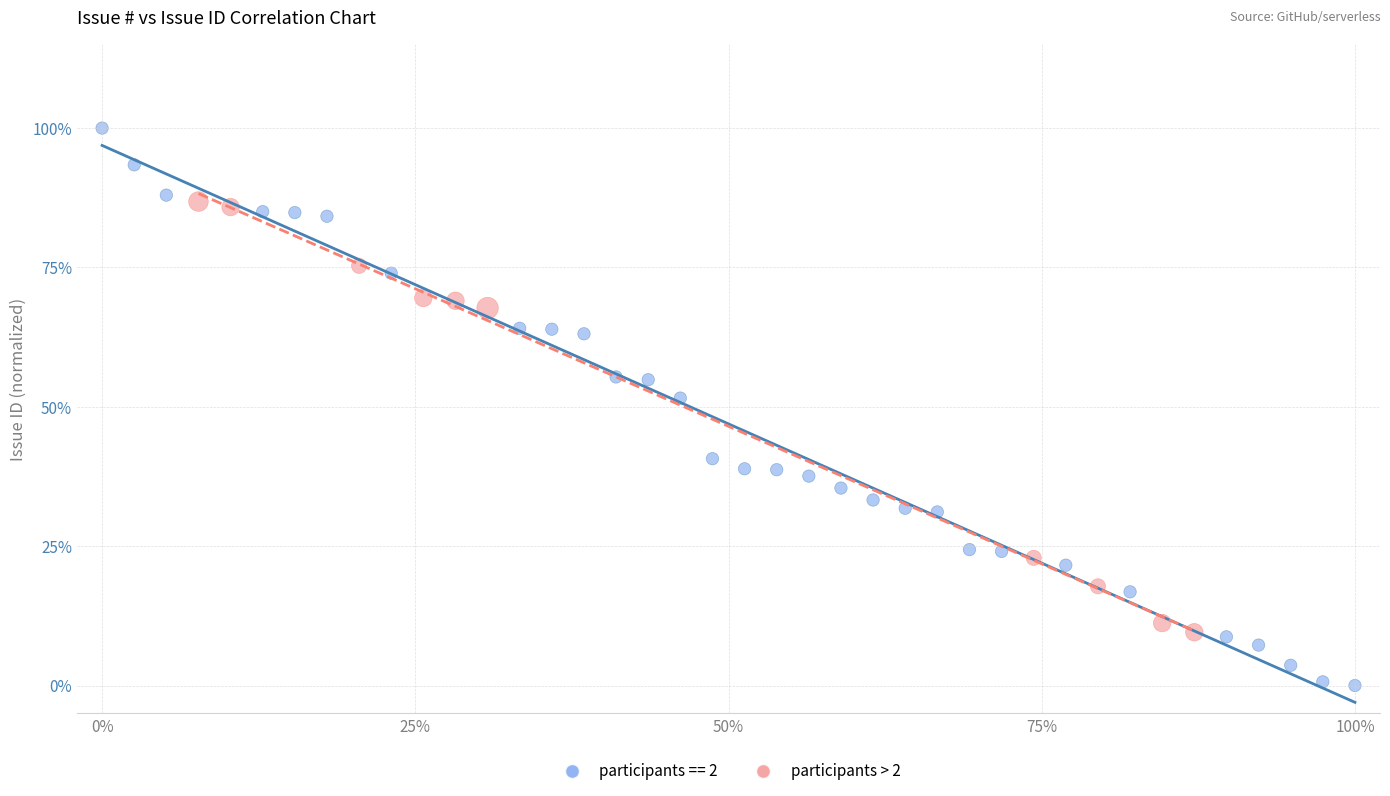

What are all the series names shown in the legend?

participants == 2, participants > 2